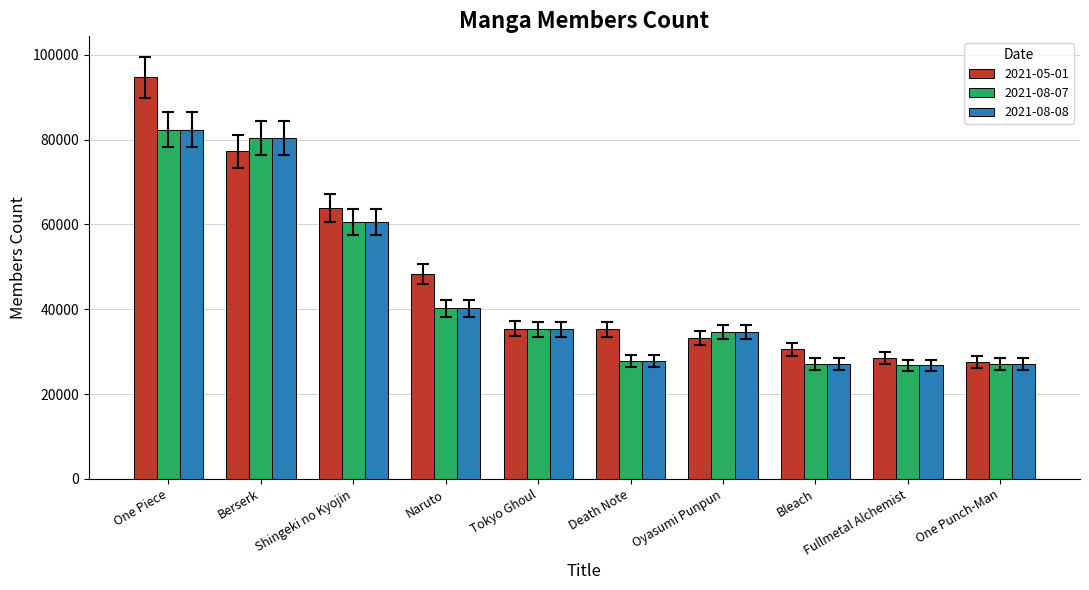

How many series are shown in this chart?

3